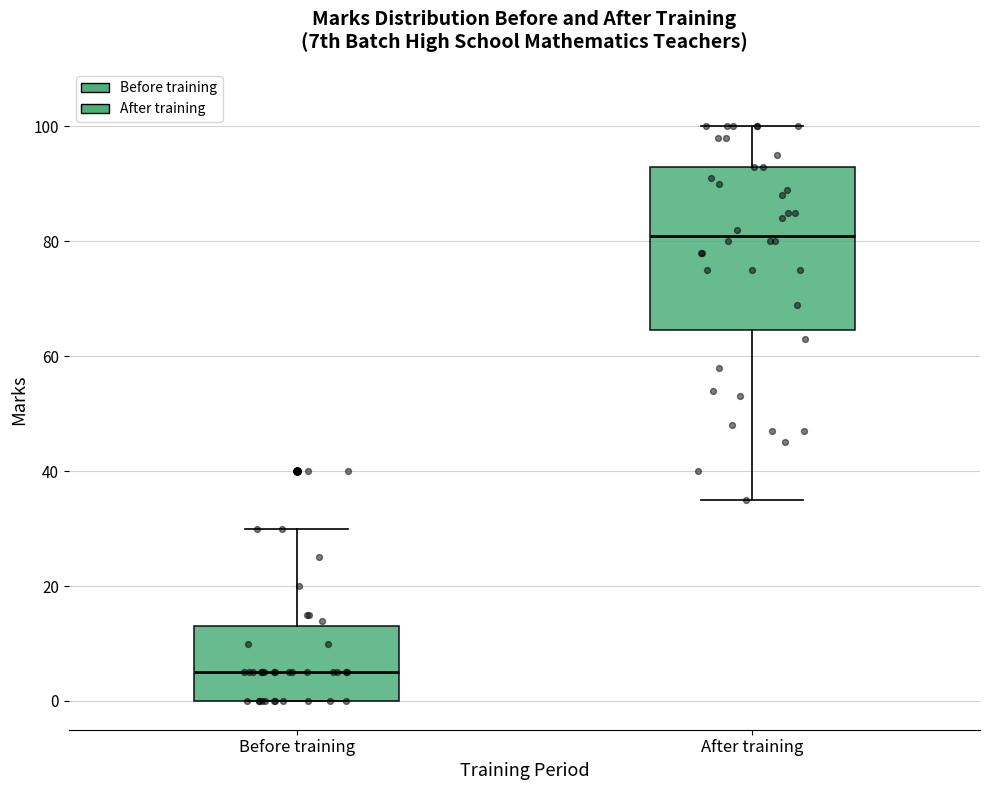

Where does the upper whisker of the box for After training end on the y-axis? The values are not printed on the chart, so give them approximately, as read against the axis.

100